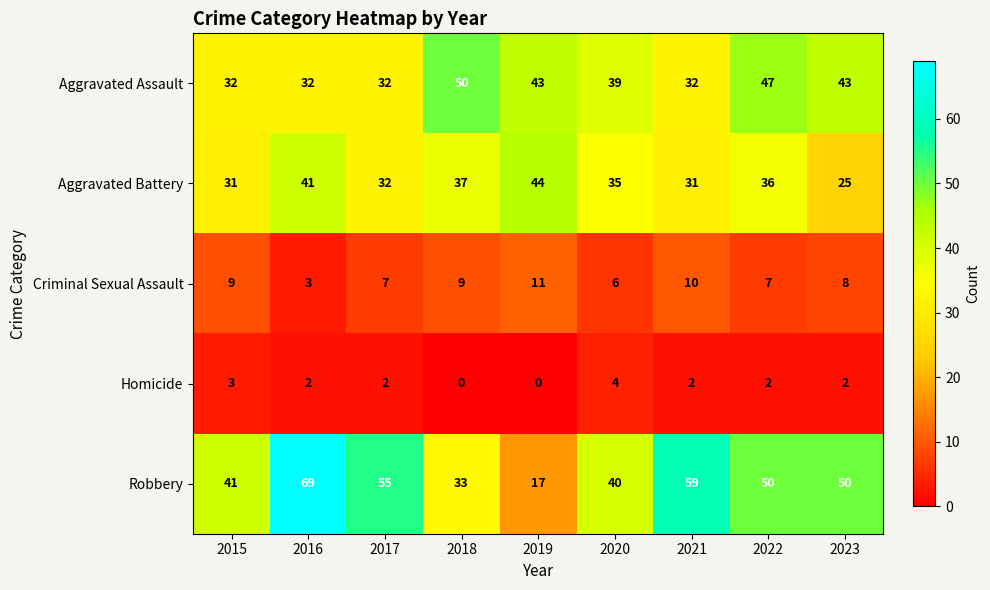

Between 2018 and 2022, which series saw the biggest shift?

Robbery